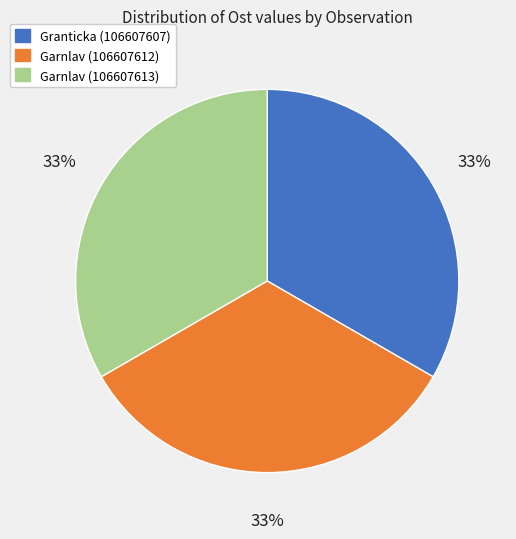

To the nearest percent, what portion does Garnlav (106607613) represent?

33%